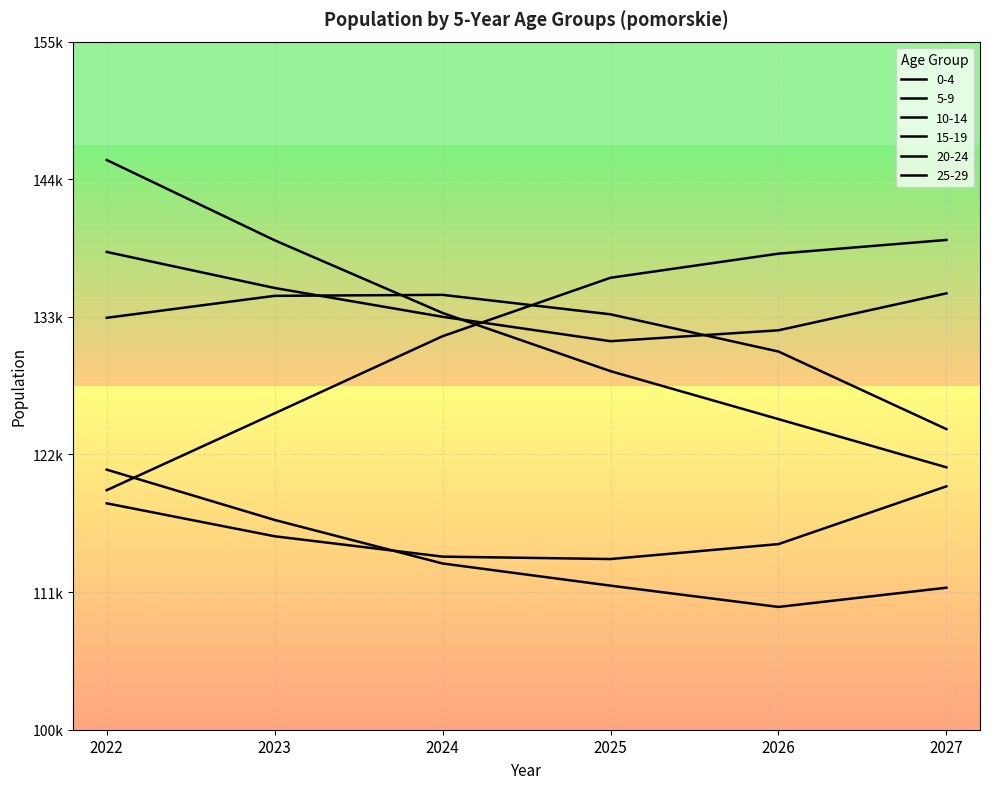

What is the maximum value for 25-29?

145538